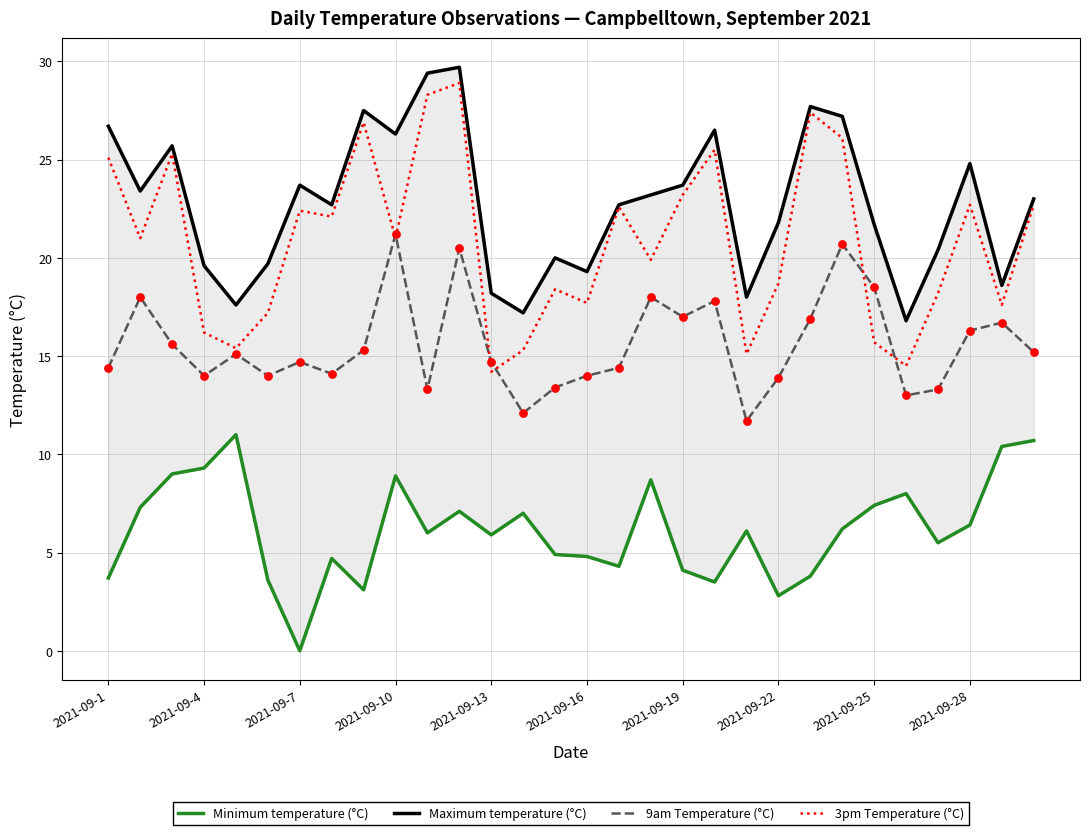

Which series has the largest total across all categories?

Maximum temperature (°C)